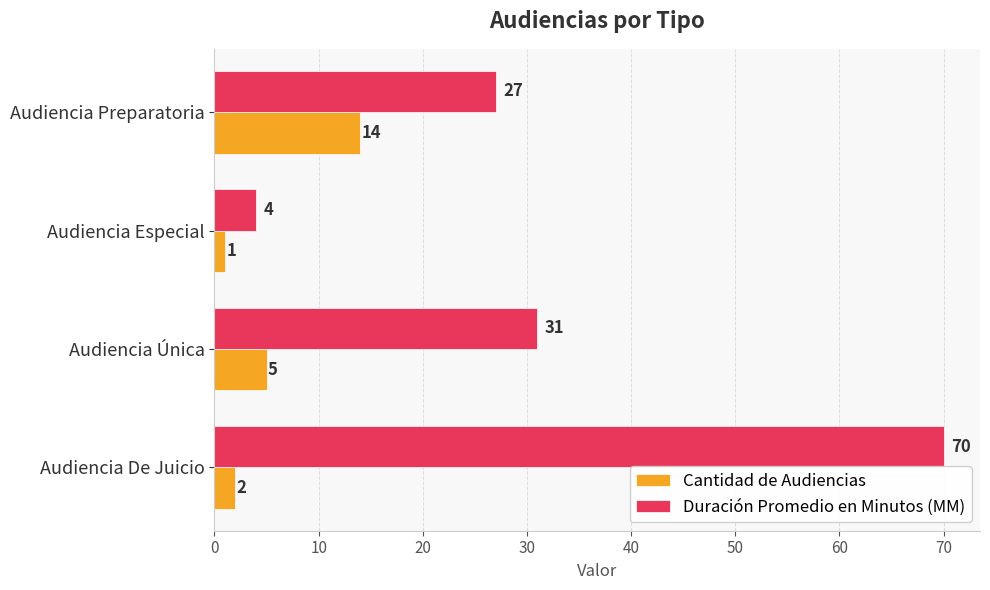

What is the average value of the Duración Promedio en Minutos (MM) series?

33